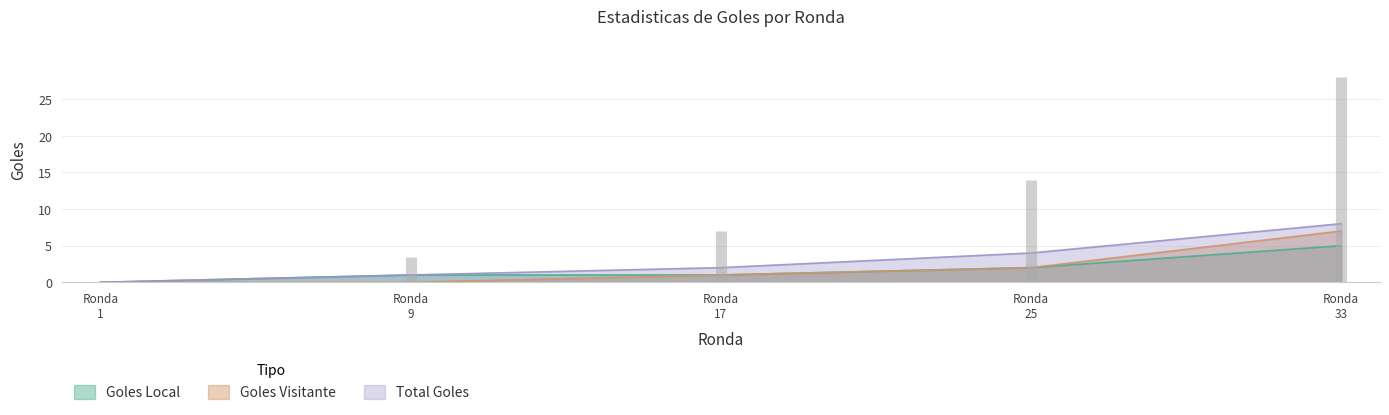

Between 75% and max, which is larger?

max